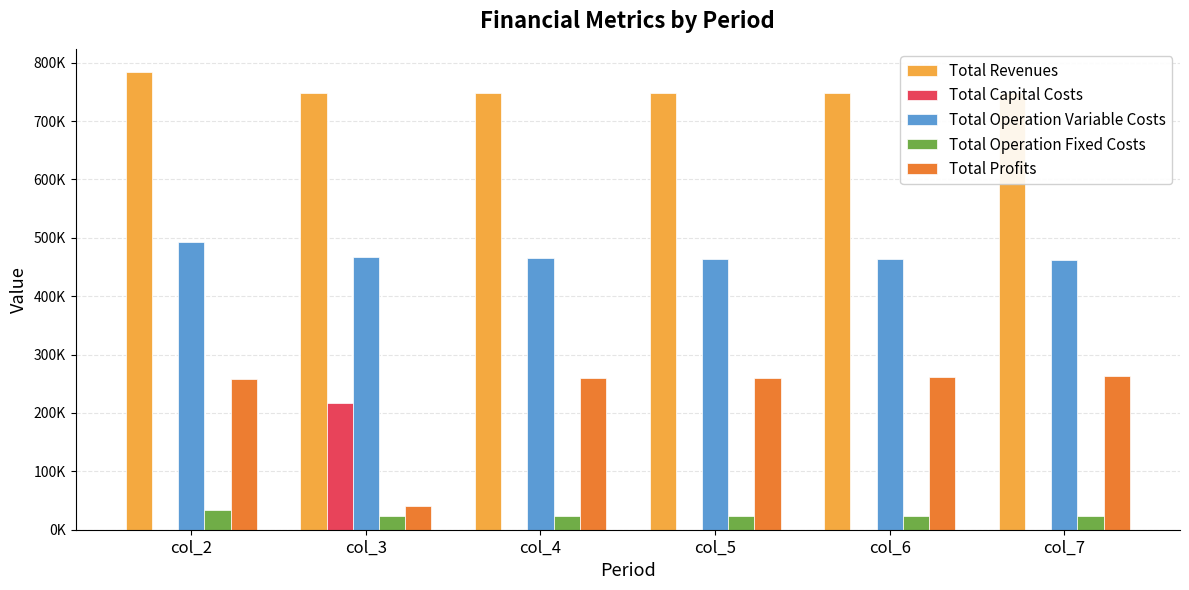

Which series has the widest spread of values?

Total Profits